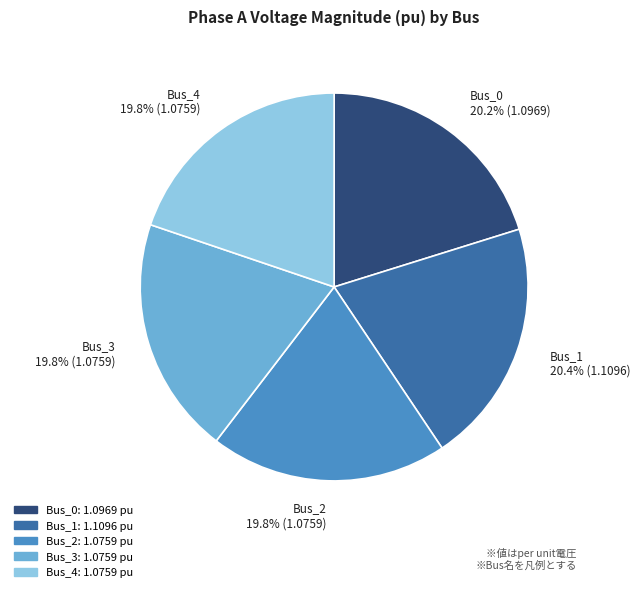

Is there any slice that represents more than half of the pie?

No